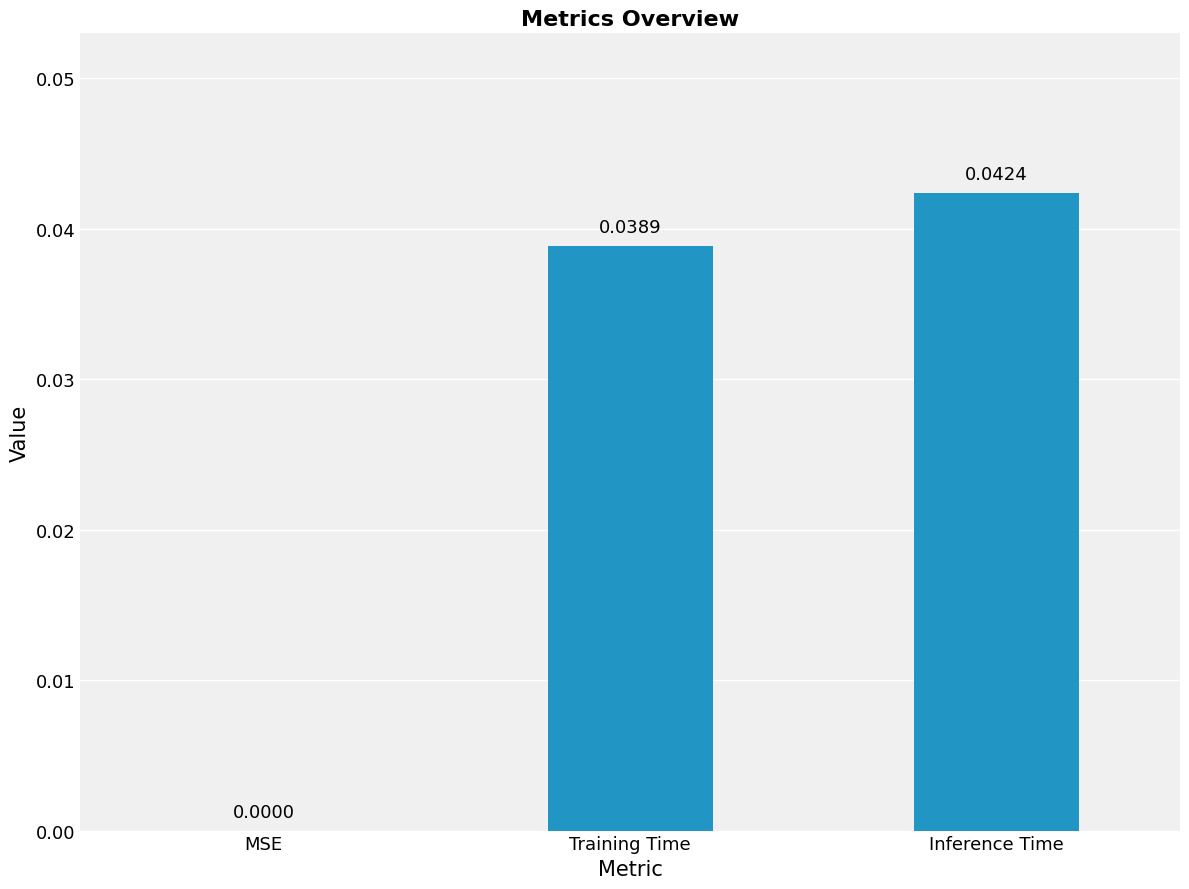

Which has a higher value, Inference Time or MSE?

Inference Time